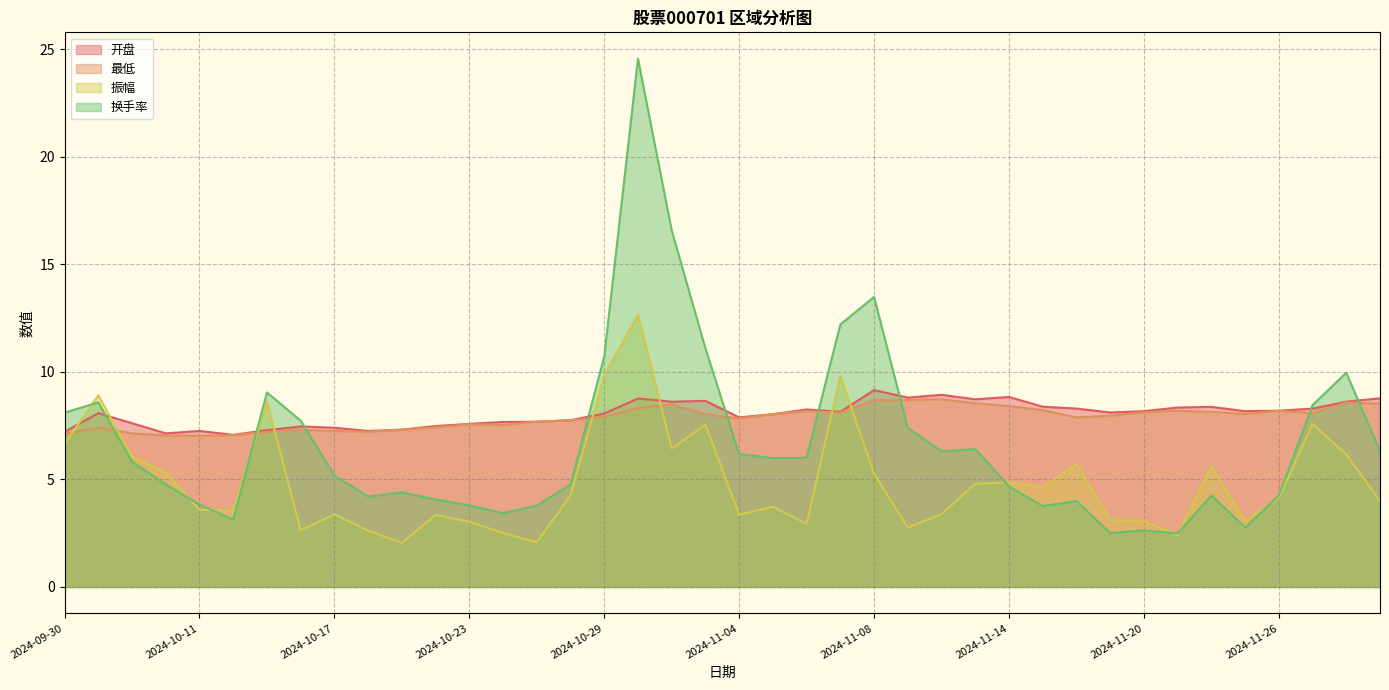

Which series has the largest total across all categories?

开盘